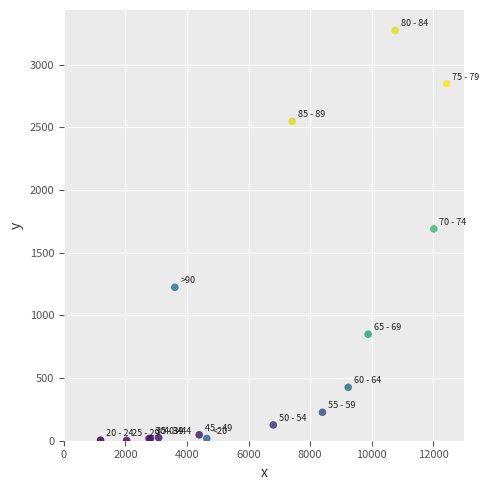

What Y value in the scatter plot is closest to 1638?

1690